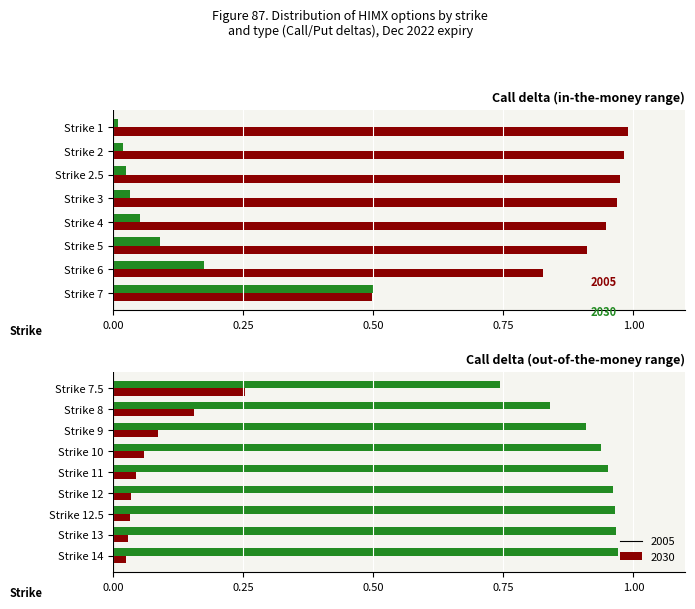

How many categories are shown in the chart?

9